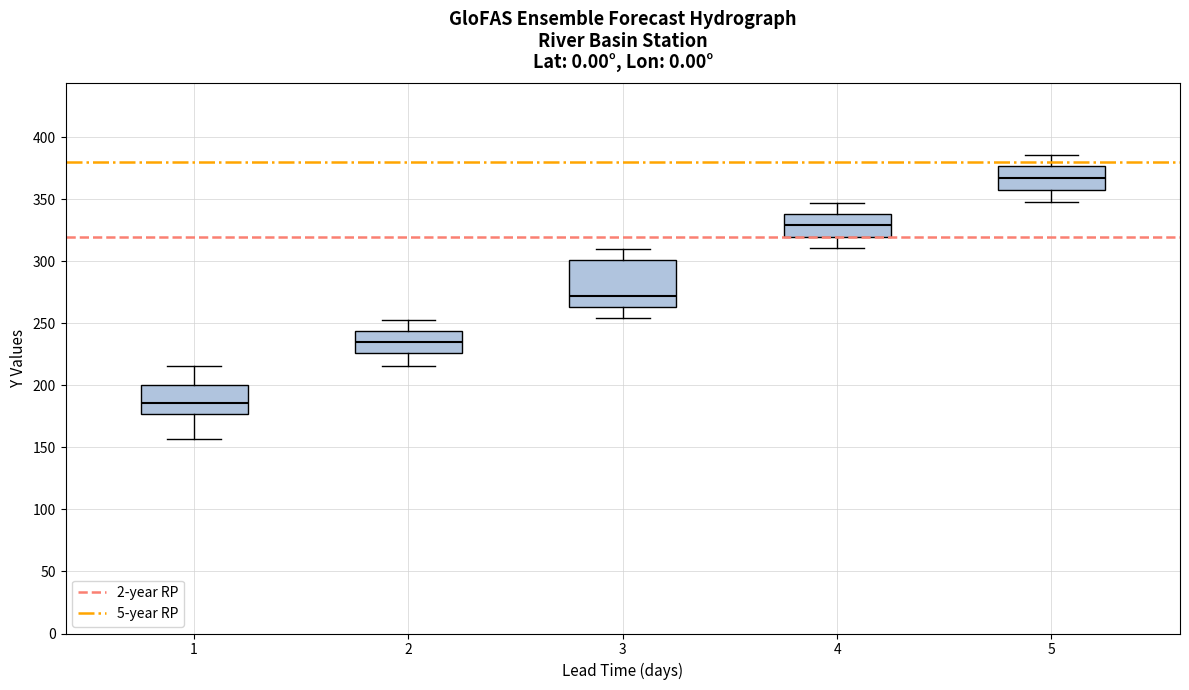

Reading left to right, read every box against the y-axis: the position of its median line, the range the box covers, and the ends of its whiskers. The values are not printed on the chart, so give them approximately, as read against the axis.

1: median 185, box 175 to 200, whiskers 155 to 215
2: median 235, box 225 to 245, whiskers 215 to 255
3: median 270, box 265 to 300, whiskers 255 to 310
4: median 330, box 320 to 340, whiskers 310 to 345
5: median 365, box 360 to 375, whiskers 350 to 385